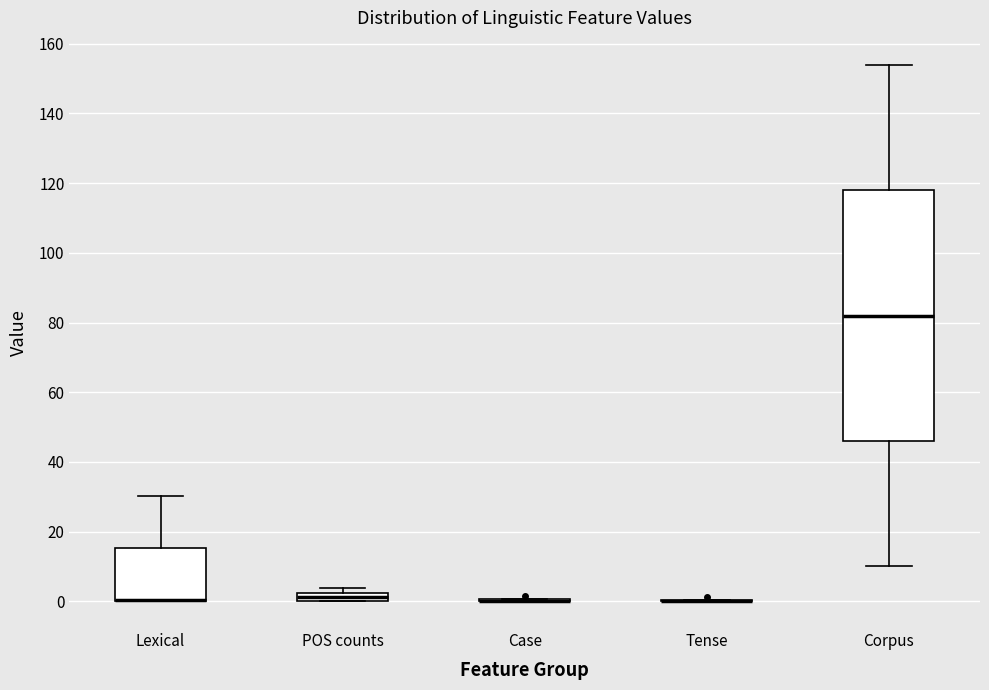

Comparing the boxes themselves (not the whiskers), which one is the tallest?

Corpus